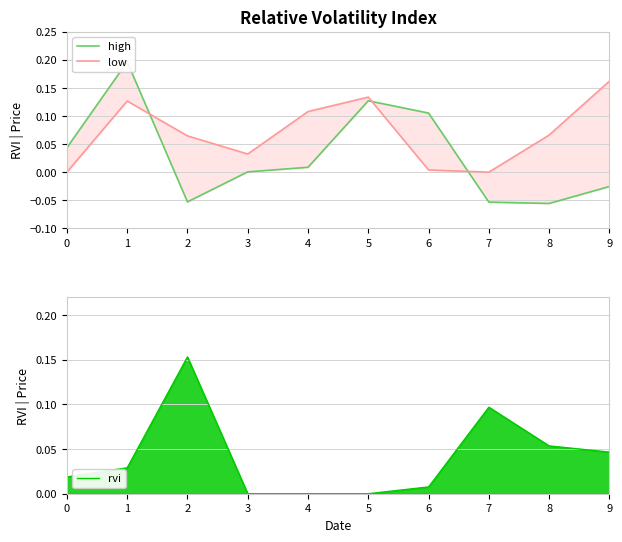

At 6, list the series in order from smallest to largest.

low, rvi, high